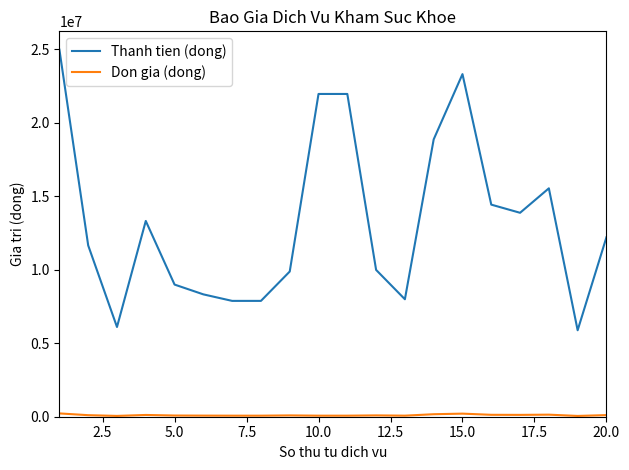

What is the maximum value shown in the chart?

24975000